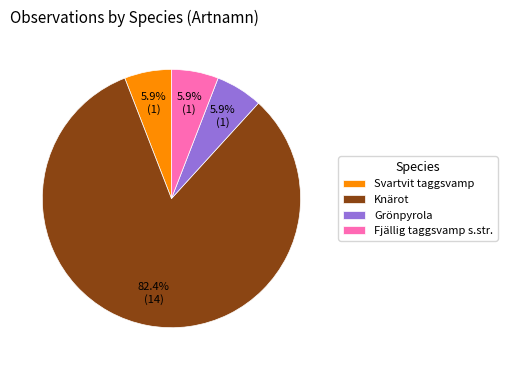

How many segments does this pie chart have?

4